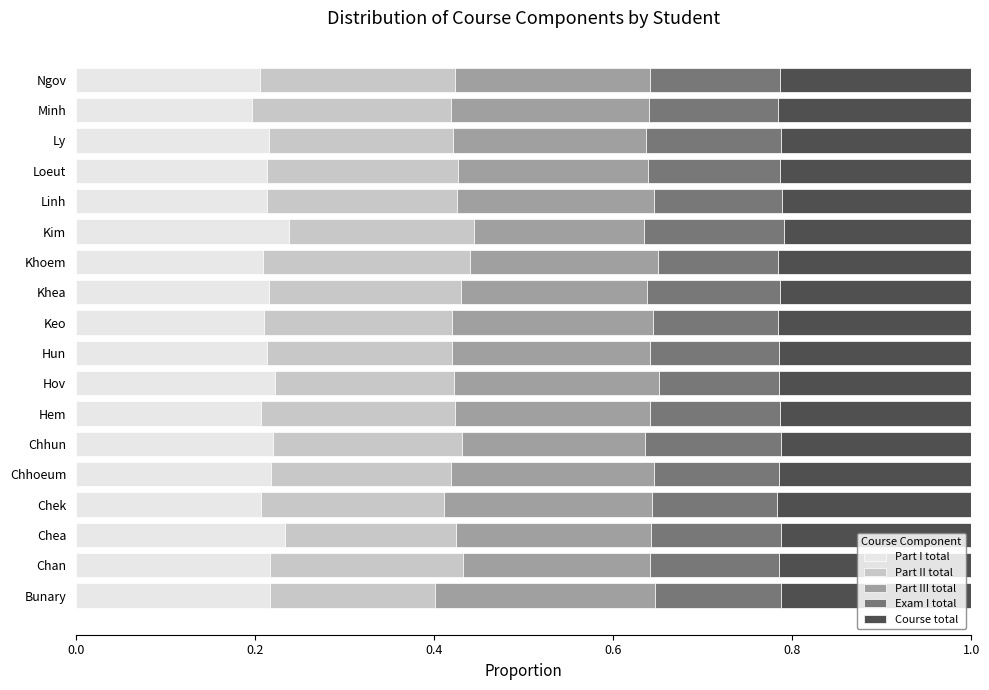

What is the total value across all series at Ngov?

1.0